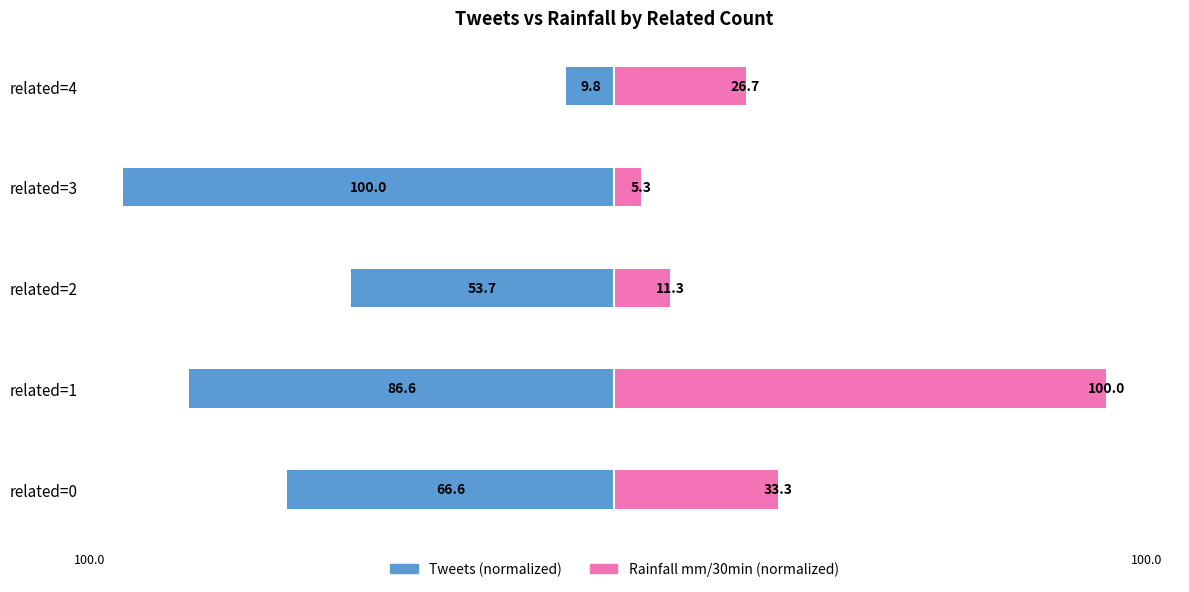

What is the value of the Tweets (normalized) bar at the 5th from the left?

-9.8